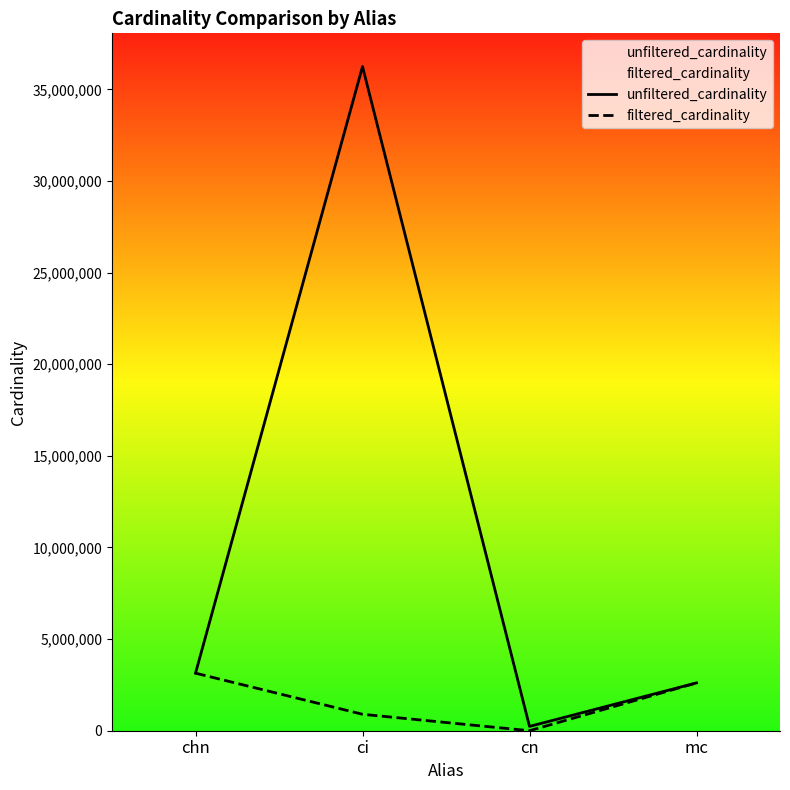

What is the label of the 3rd point from the right?

ci